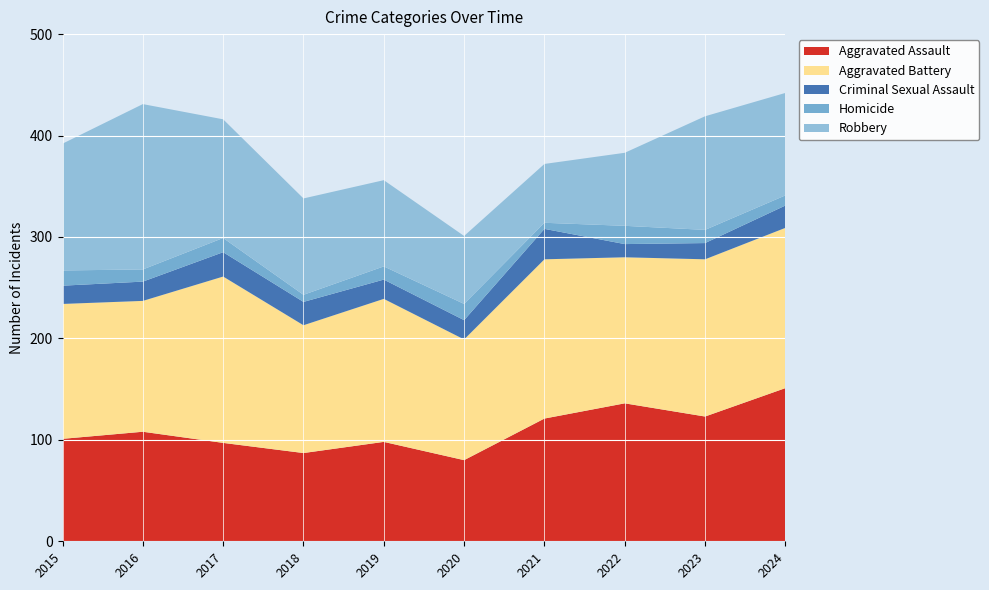

Reading left to right, what are all the values shown in this chart?

Aggravated Assault: 2015=101	2016=108	2017=97	2018=87	2019=98	2020=80	2021=121	2022=136	2023=123	2024=151
Aggravated Battery: 2015=133	2016=129	2017=164	2018=126	2019=141	2020=119	2021=157	2022=144	2023=155	2024=158
Criminal Sexual Assault: 2015=18	2016=19	2017=24	2018=23	2019=19	2020=19	2021=30	2022=13	2023=16	2024=22
Homicide: 2015=15	2016=12	2017=14	2018=7	2019=13	2020=16	2021=6	2022=18	2023=13	2024=10
Robbery: 2015=125	2016=163	2017=117	2018=95	2019=85	2020=67	2021=58	2022=72	2023=112	2024=101